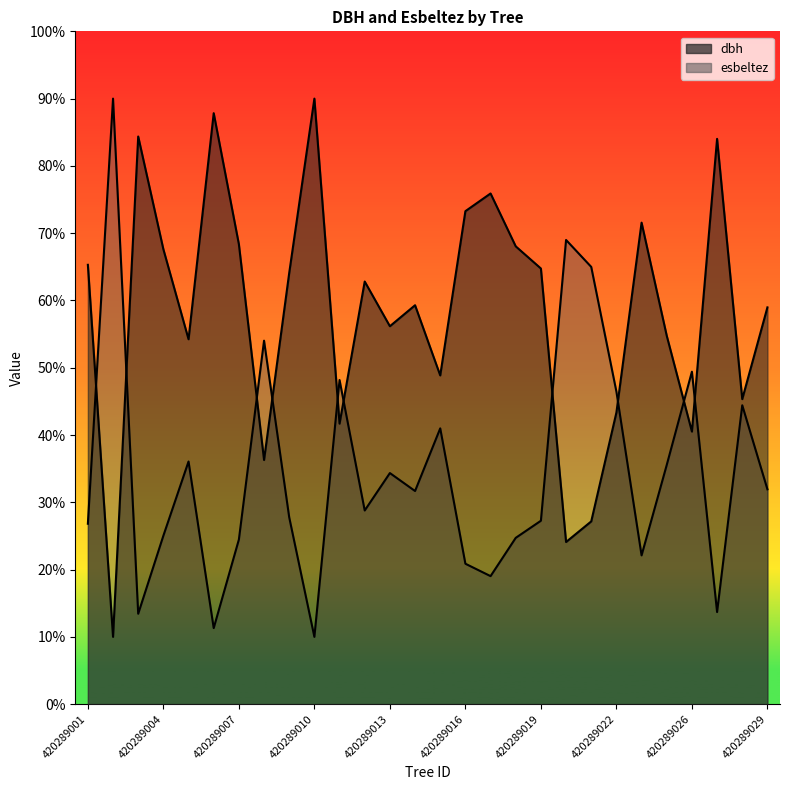

Which series has the largest total across all categories?

dbh